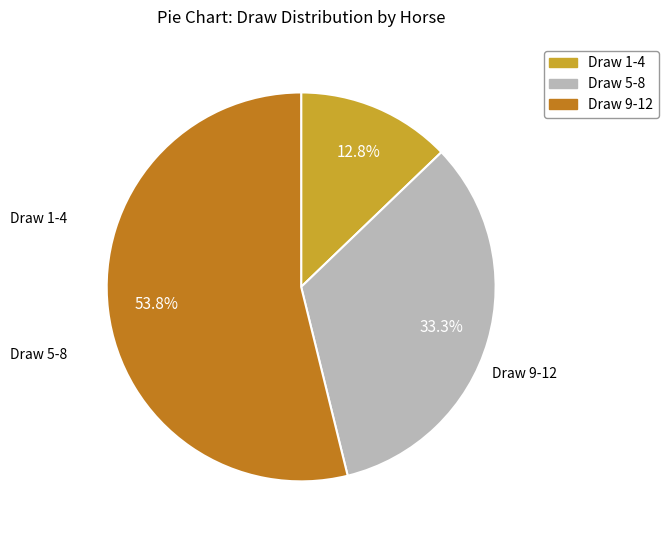

Does any single category account for the majority?

Yes